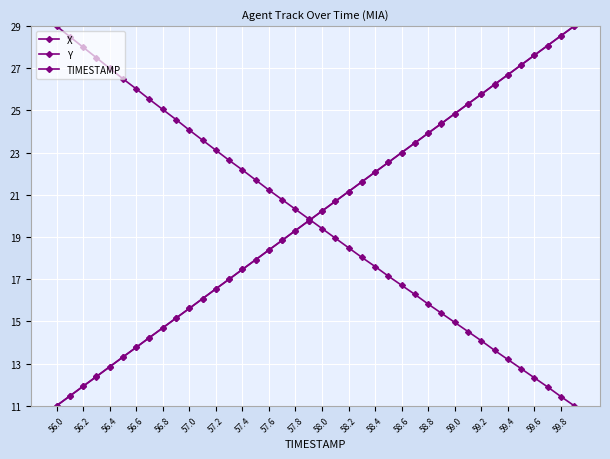

Rank the series by their maximum value, from highest to lowest.

X, Y, TIMESTAMP